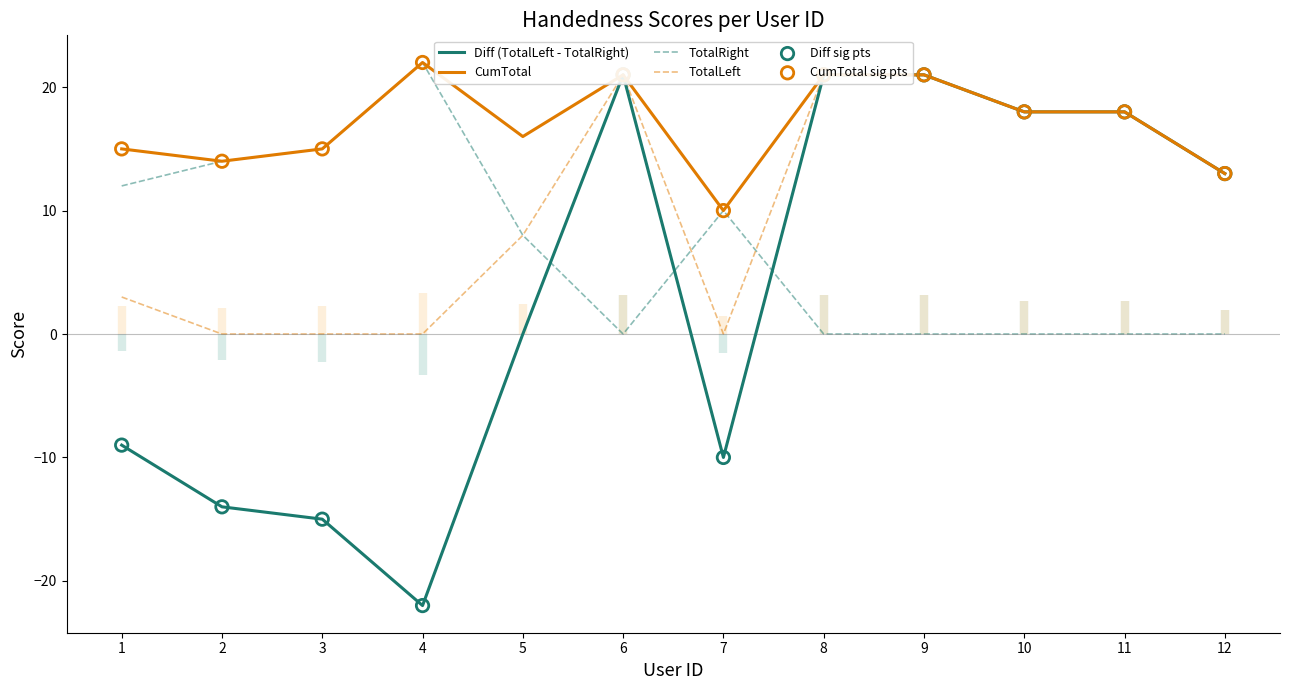

Which series reaches the minimum Y coordinate?

Diff